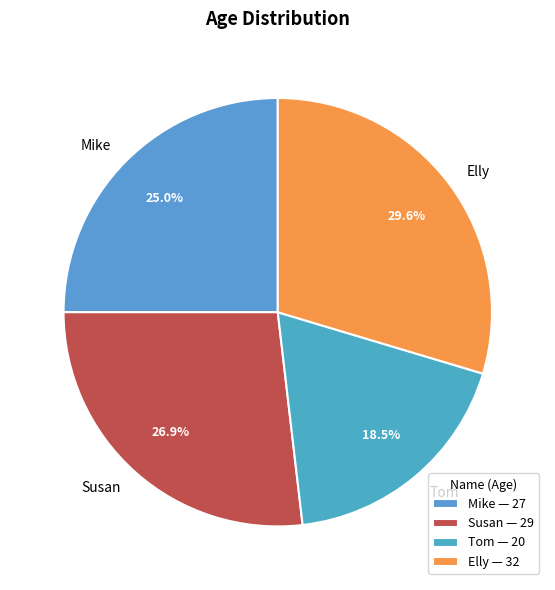

Count the number of slices in the pie.

4